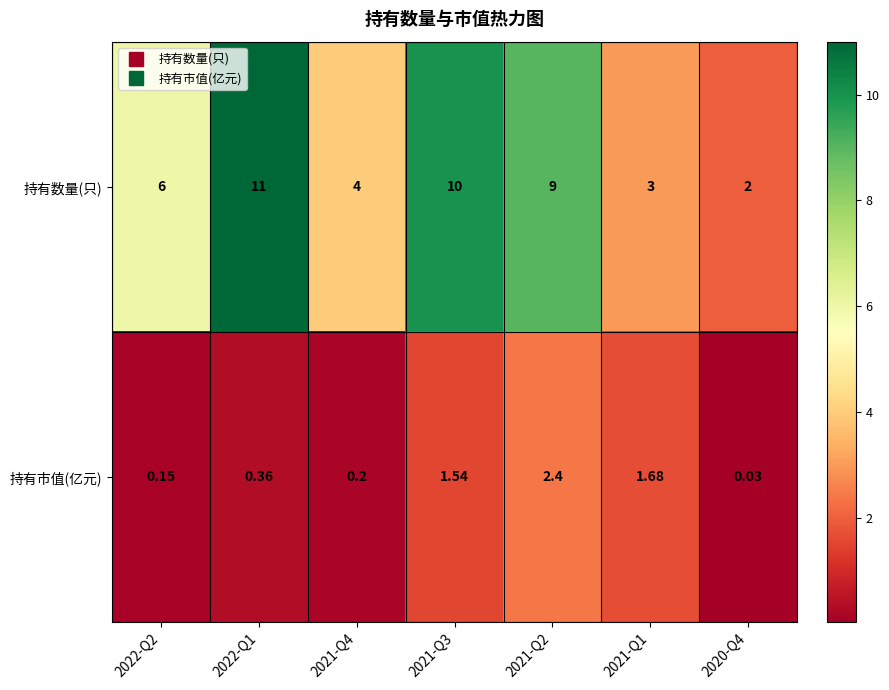

Is the value of 持有数量(只) at 2021-Q4 greater than the value of 持有市值(亿元) at 2022-Q2?

Yes